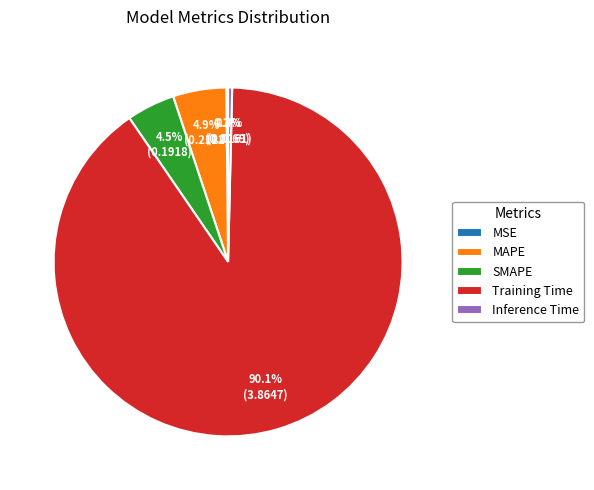

Does any single category account for the majority?

Yes